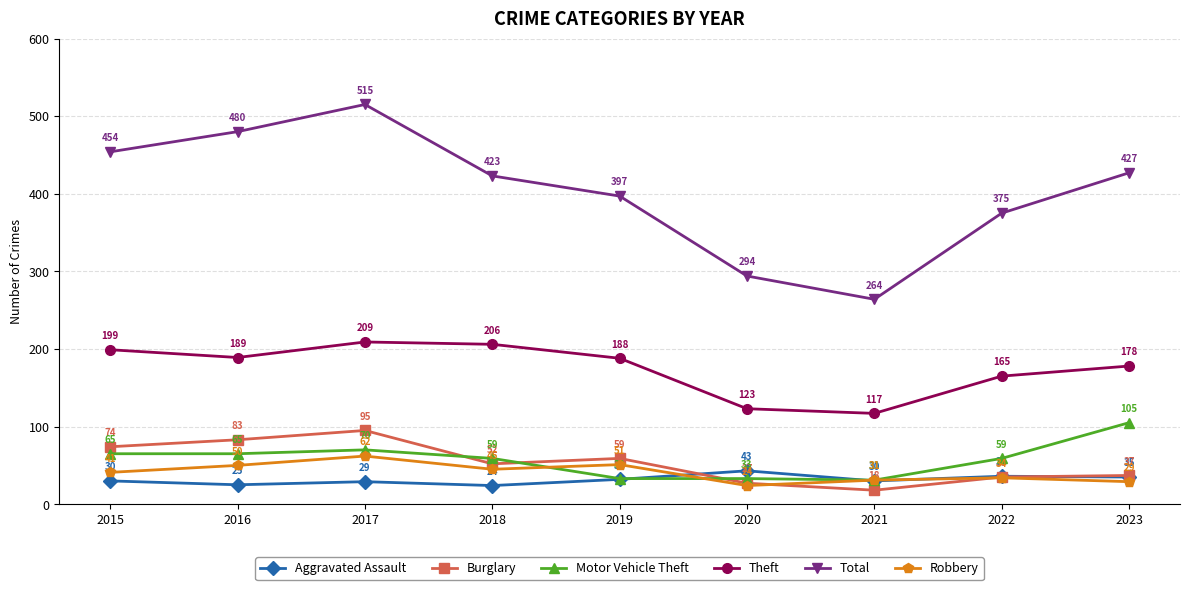

Between 2019 and 2022, which series saw the biggest shift?

Motor Vehicle Theft